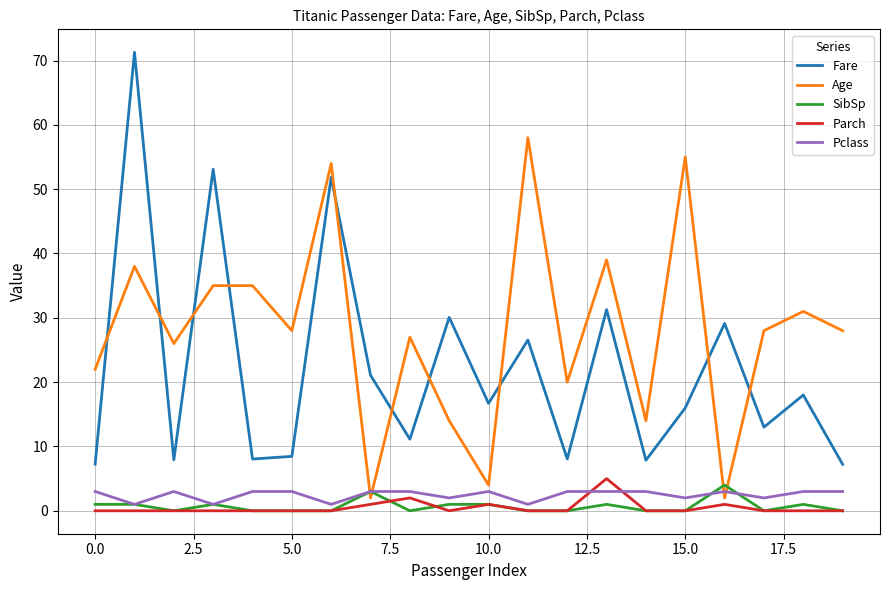

True or false: Parch and Fare cross at least once.

False